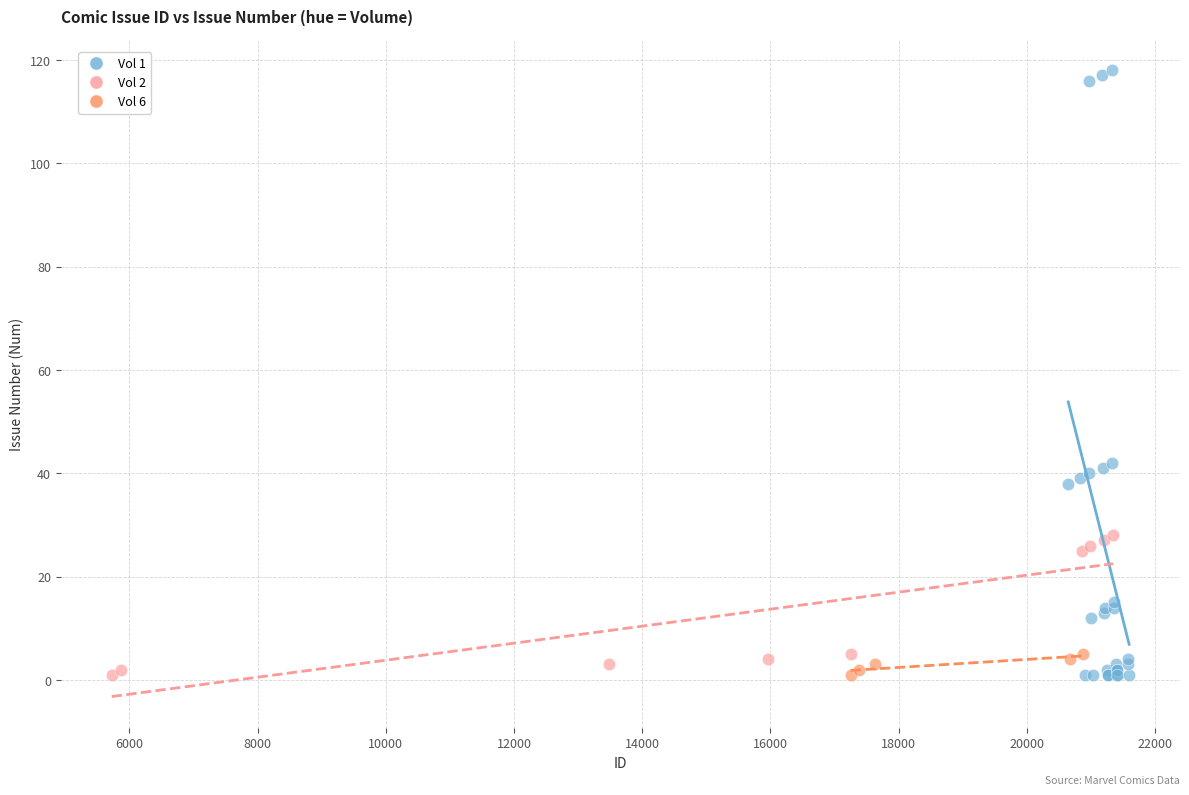

Which series reaches the maximum Y coordinate?

Vol 1